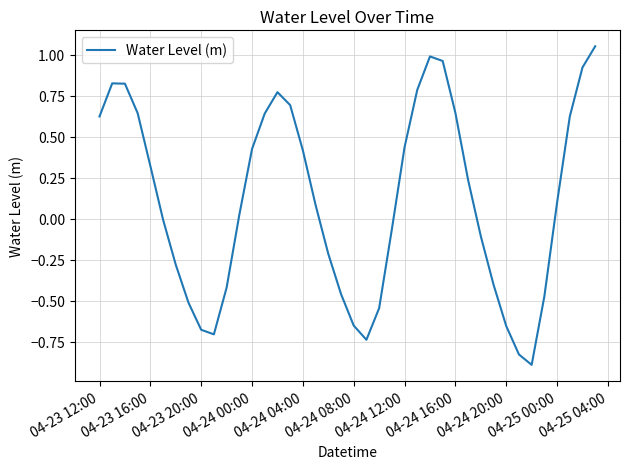

How many distinct data groups are displayed?

1